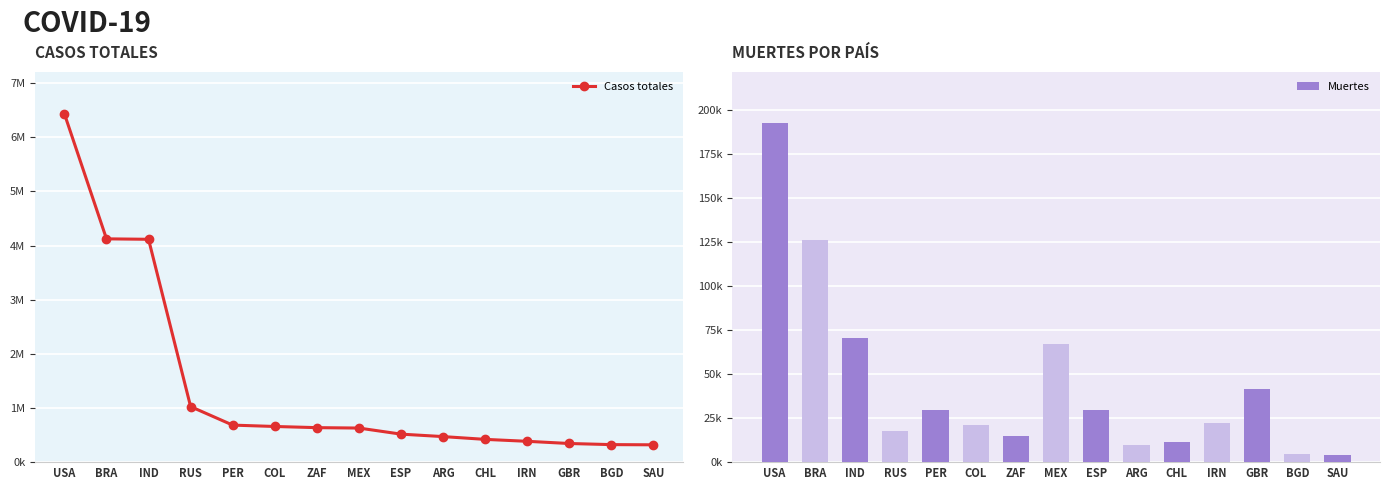

What is the label of the 12th bar from the left?

IRN